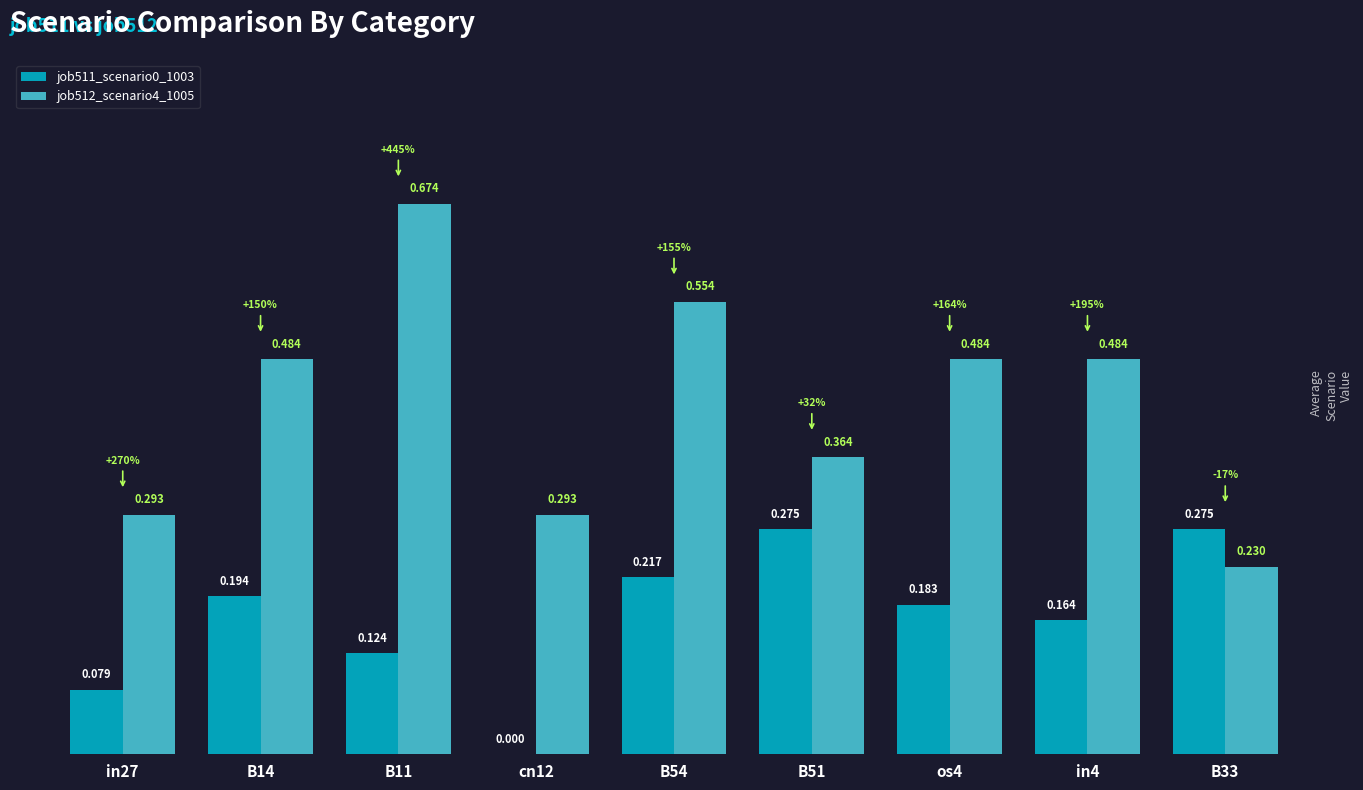

Is the value of job511_scenario0_1003 at os4 greater than the value of job512_scenario4_1005 at cn12?

No